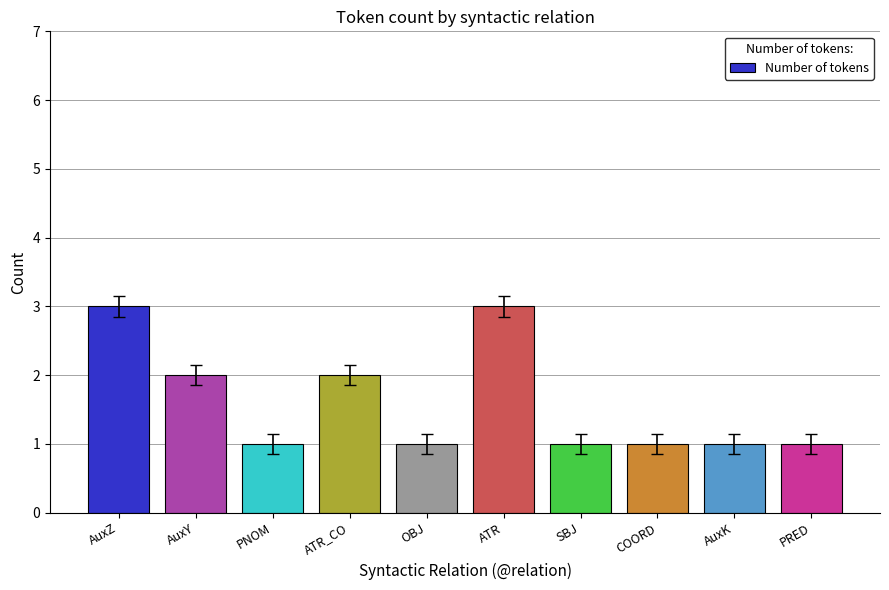

What value does the data have at AuxZ?

3